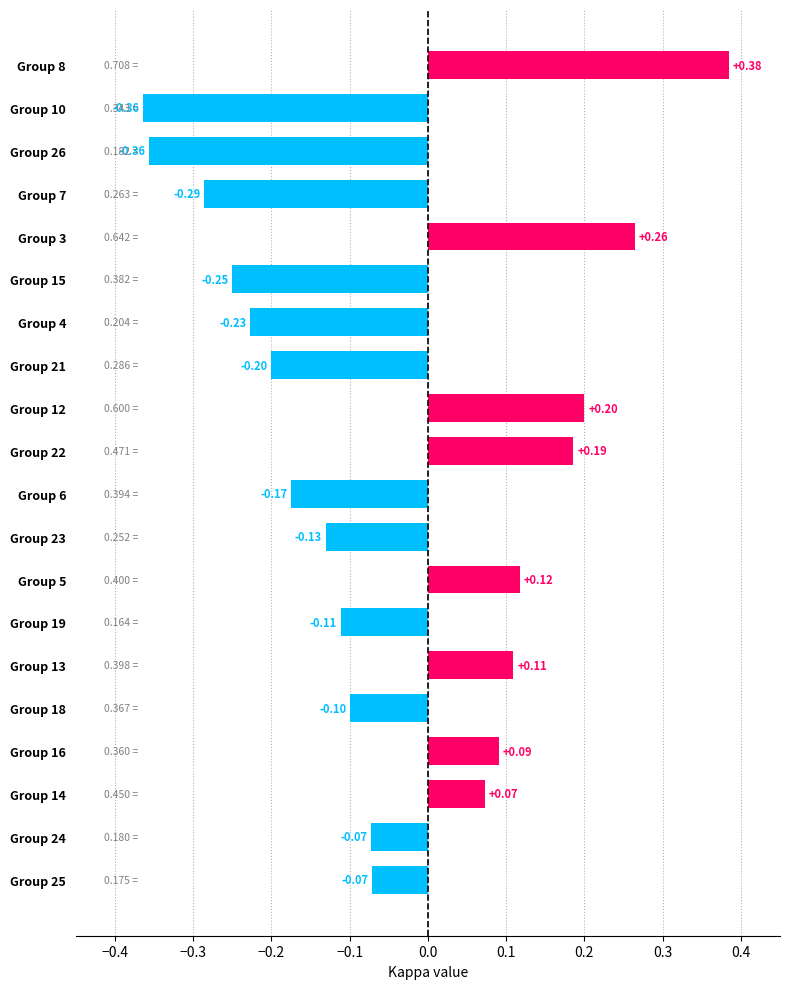

What is the sum of all values?

-0.9